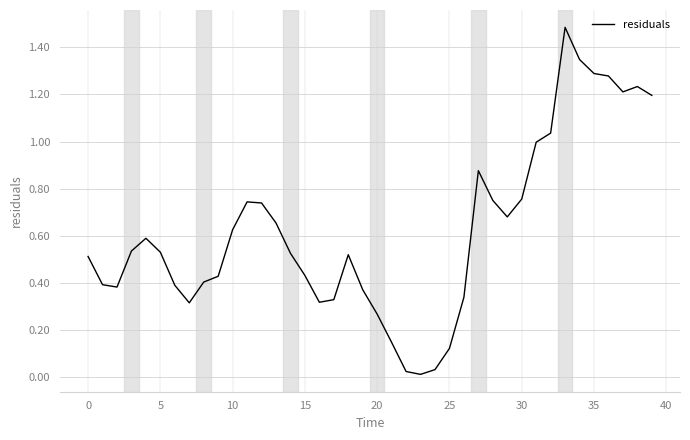

What is the difference between the maximum and minimum values?

1.5